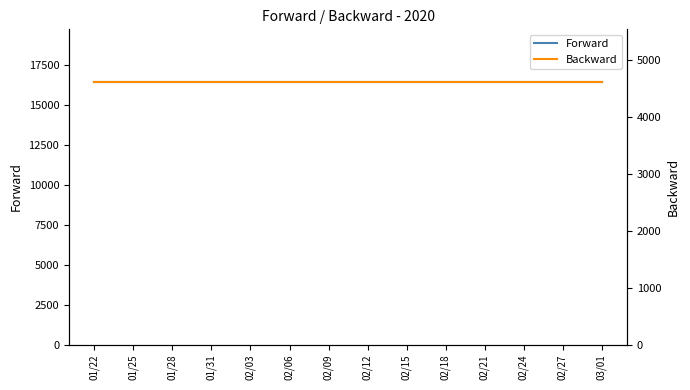

True or false: Forward and Backward intersect in this chart.

False